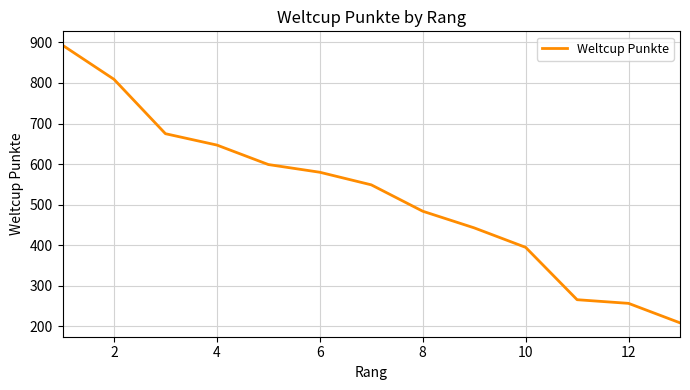

What is the minimum value shown in the chart?

209